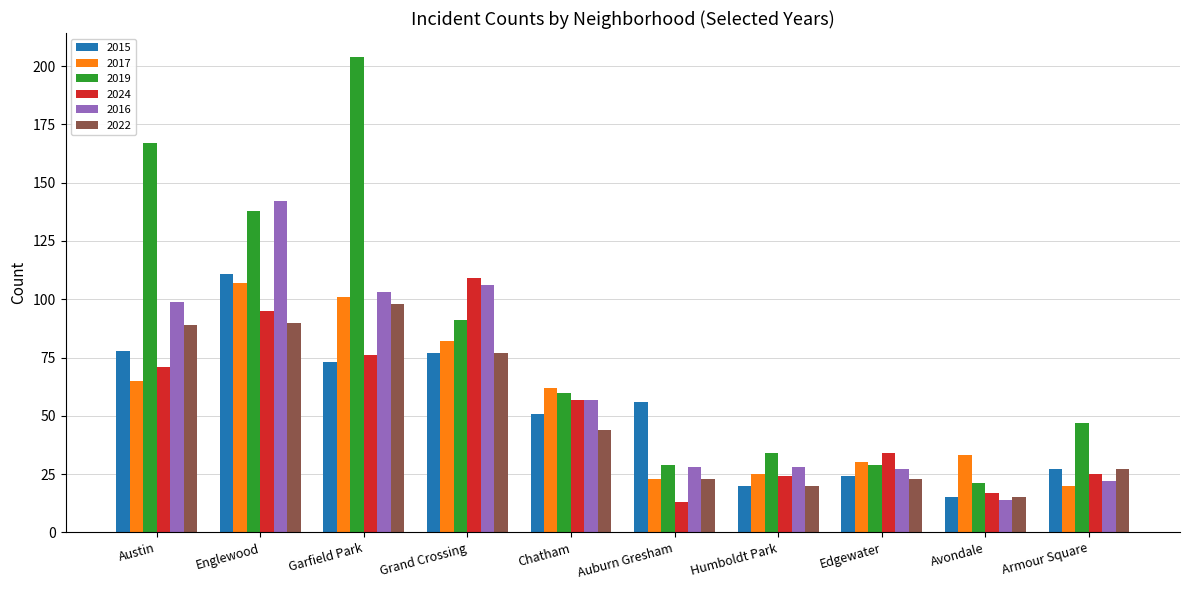

At which category is the sum across all series the highest?

Englewood